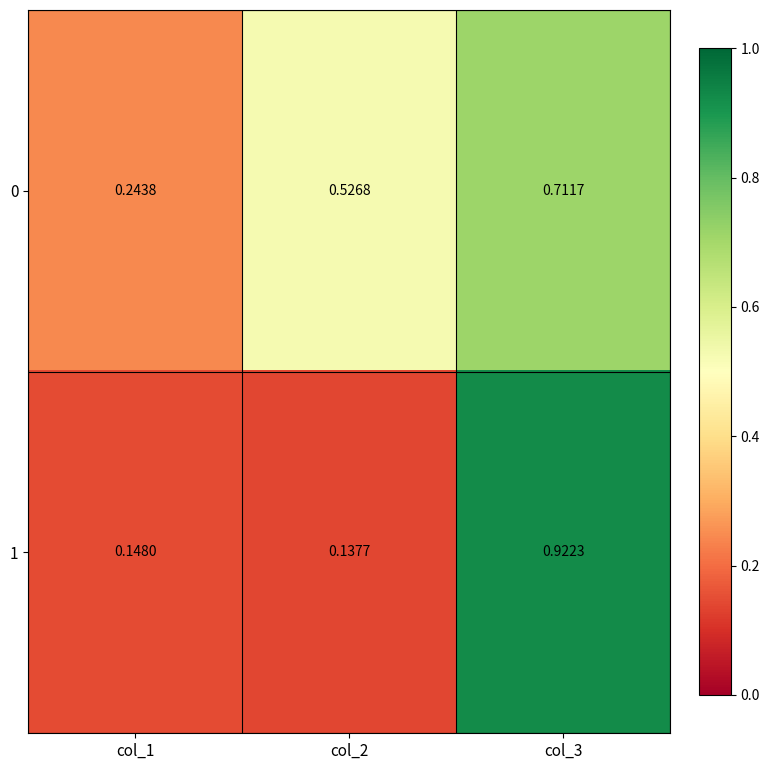

Rank the series by their average value, from lowest to highest.

1, 0